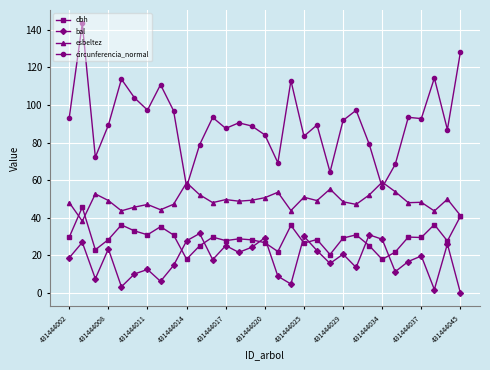

Rank the series by their maximum value, from highest to lowest.

circunferencia_normal, esbeltez, dbh, bal